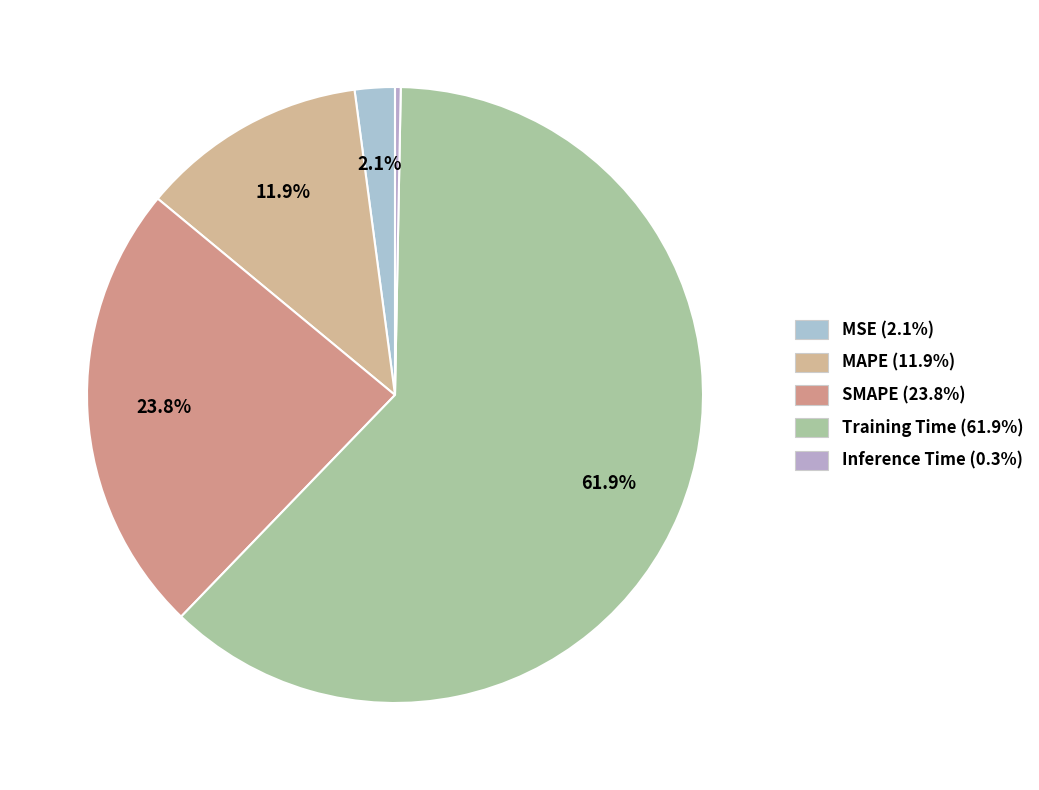

Is it true that MSE is 16% of the pie?

False